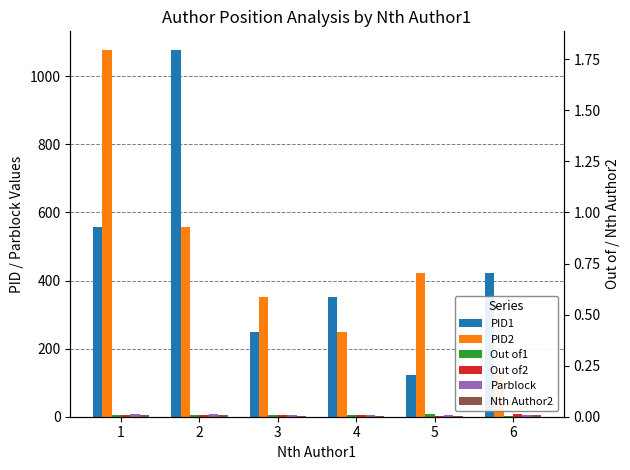

Which series has the largest total across all categories?

PID1